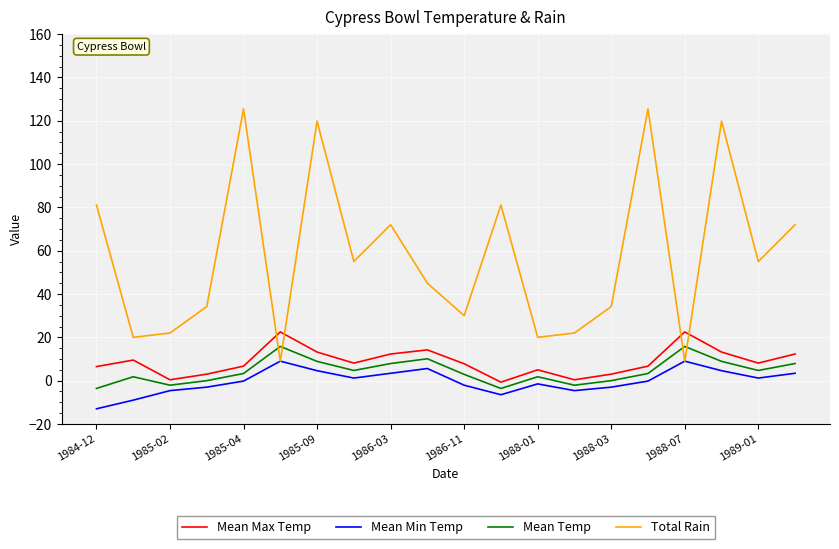

What is the minimum value shown in the chart?

-13.0